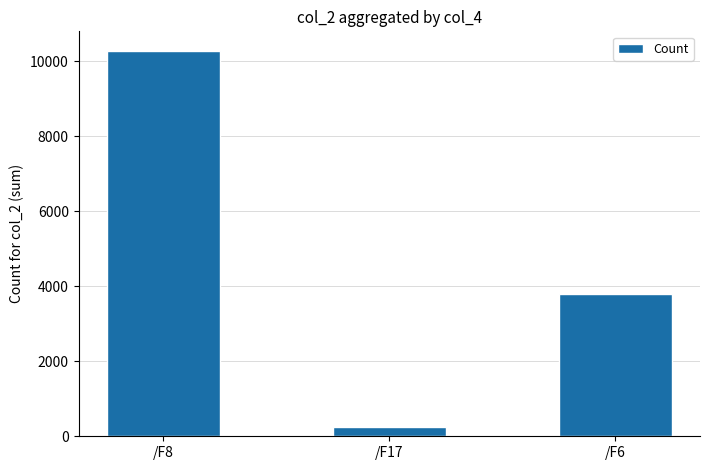

The value at /F6 is 5107.8. True or false?

False